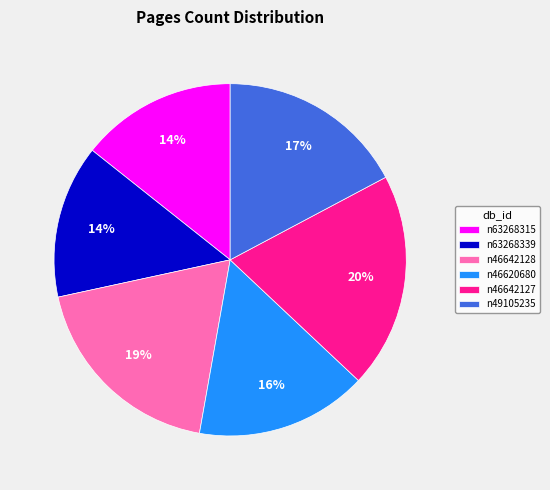

Is the sum of n63268315 and n46642128 greater than half?

No